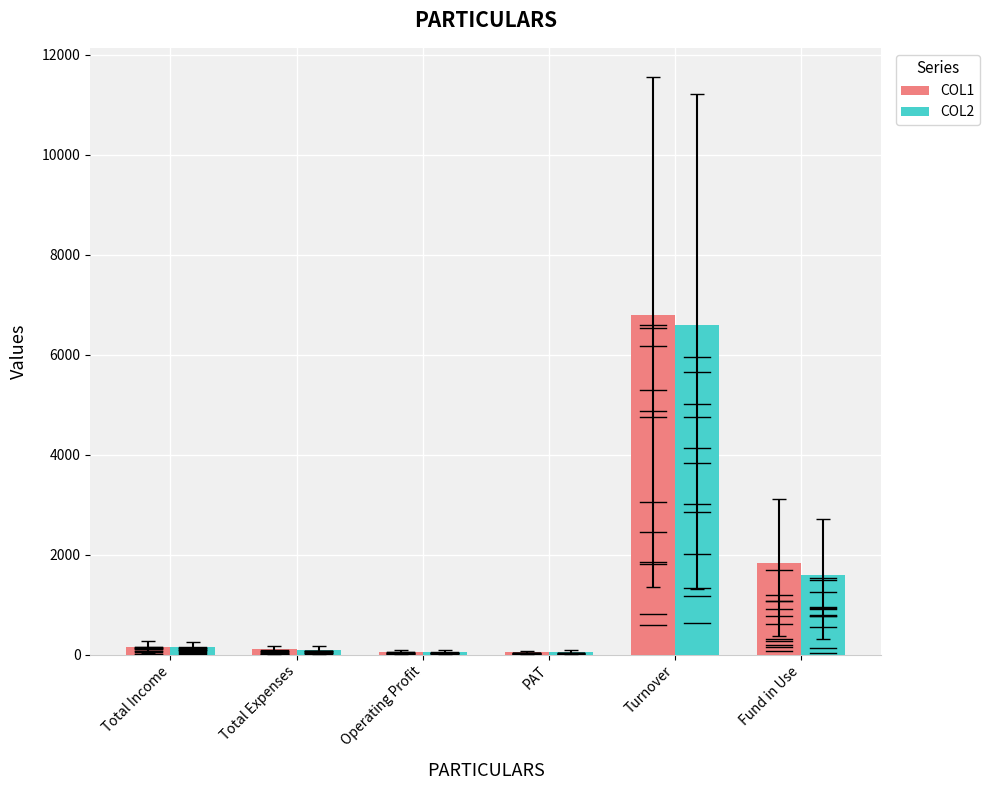

At which category is the sum across all series the highest?

Turnover